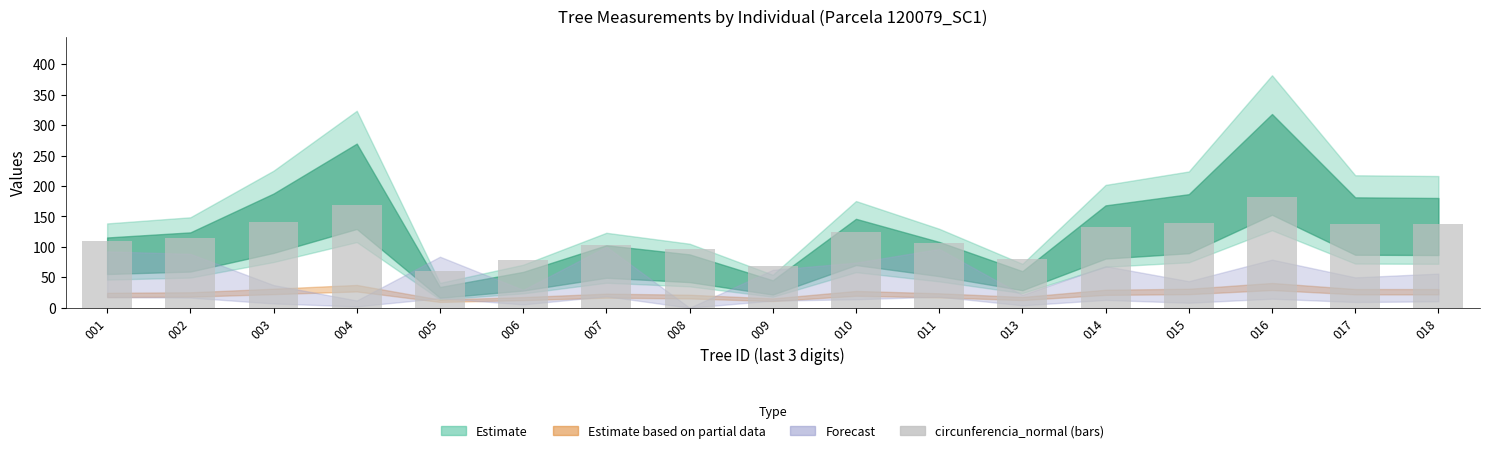

Read the value at 010.

123.7